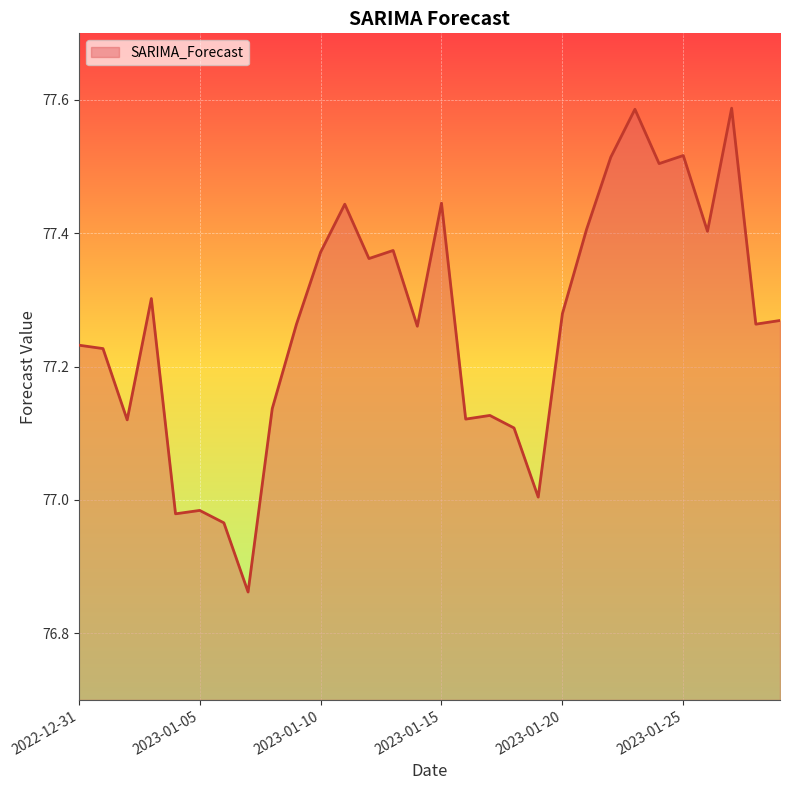

How many values exceed 77?

26